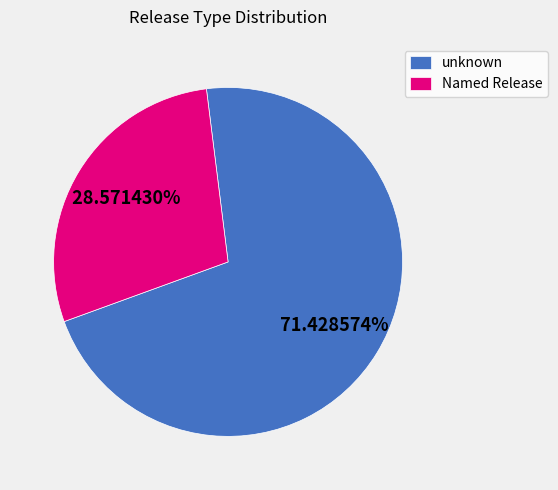

Is there any slice that represents more than half of the pie?

Yes